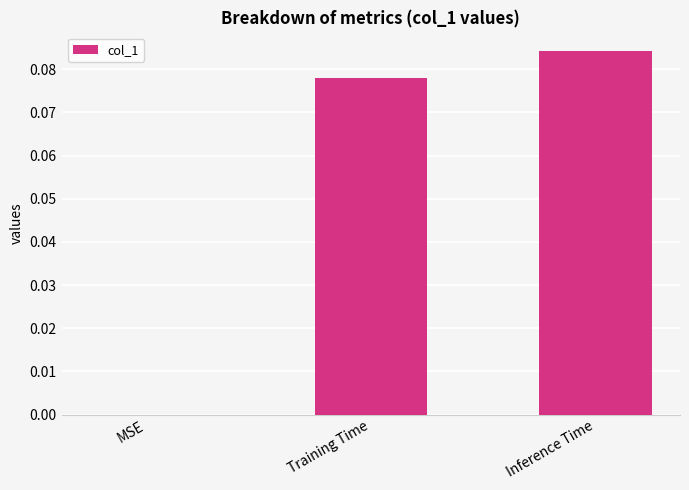

Which category has the highest value across all series?

Inference Time